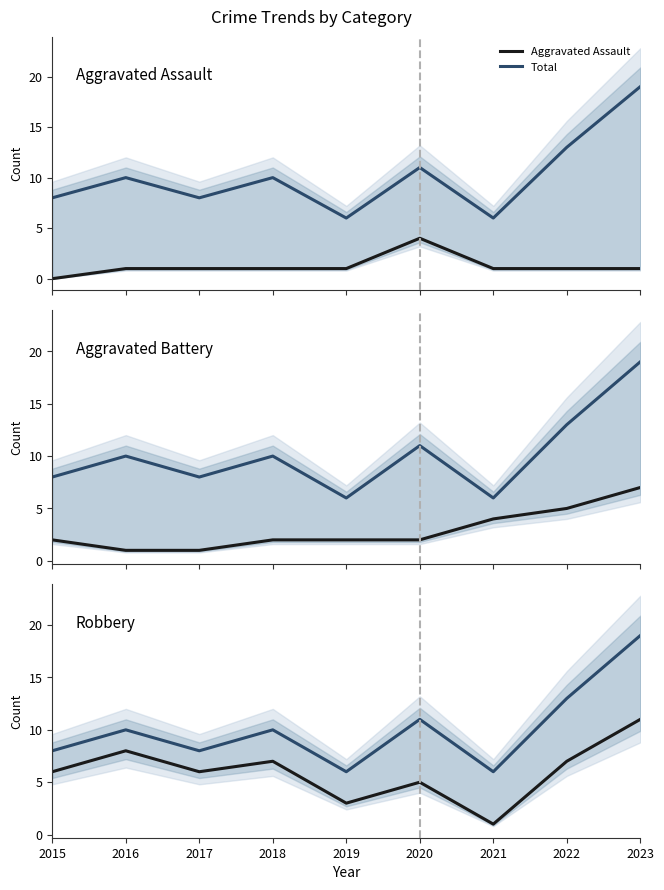

At 2020, list the series in order from largest to smallest.

Total, Robbery, Aggravated Assault, Aggravated Battery